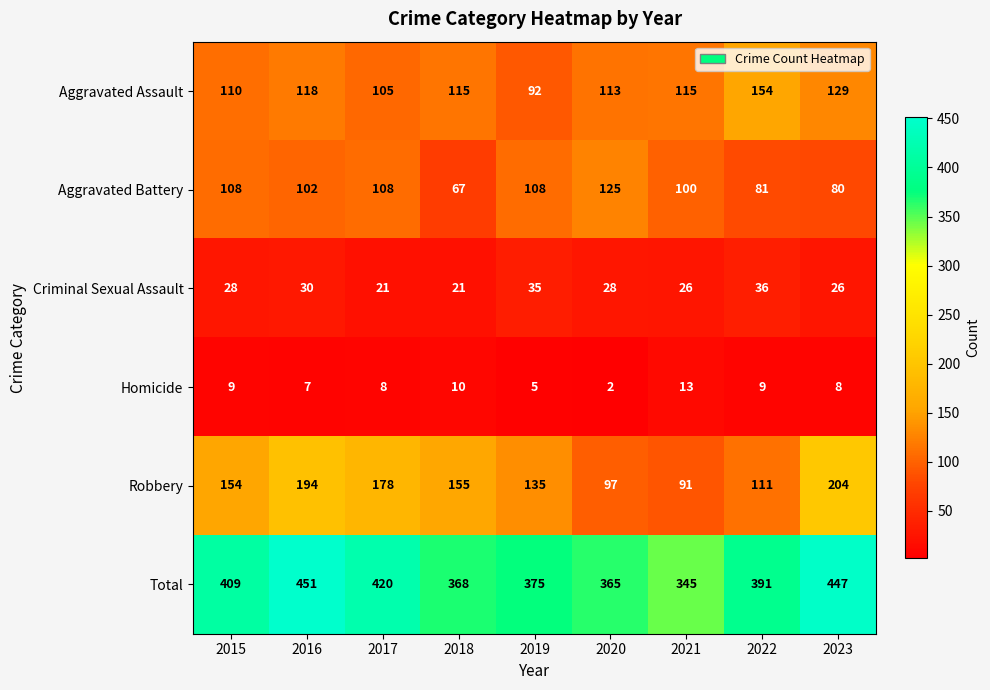

At how many categories does at least one series exceed 75?

9